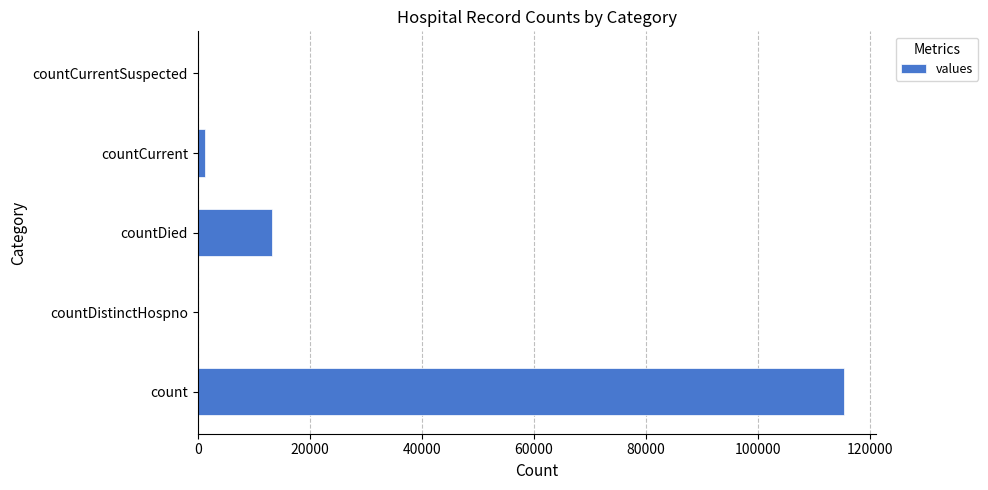

Reading bottom to top, extract all data points from this chart.

count=115379	countDistinctHospno=0	countDied=13343	countCurrent=1383	countCurrentSuspected=0